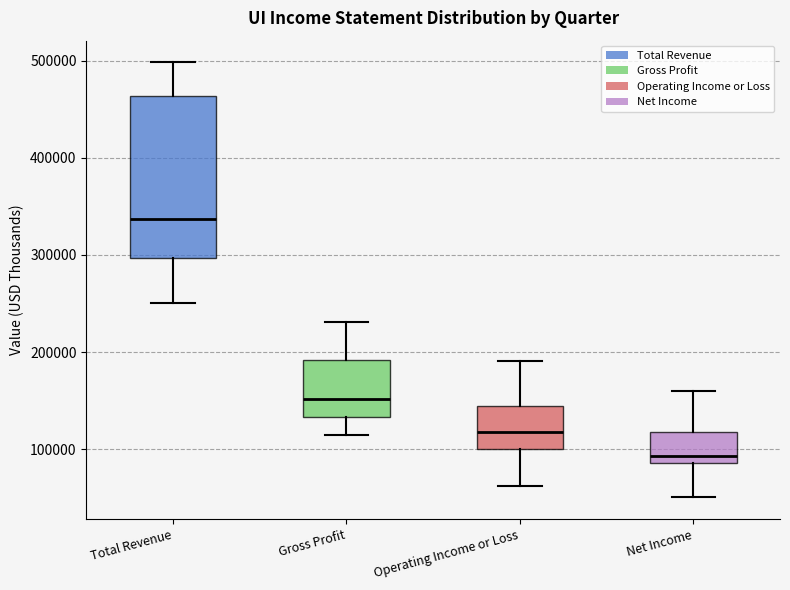

Reading left to right, transcribe this box plot: for each box, give where its median line is, the range the box spans, and where its two whiskers end, as read against the y-axis. The values are not printed on the chart, so give them approximately, as read against the axis.

Total Revenue: median 340000, box 300000 to 460000, whiskers 250000 to 500000
Gross Profit: median 150000, box 130000 to 190000, whiskers 110000 to 230000
Operating Income or Loss: median 120000, box 100000 to 140000, whiskers 60000 to 190000
Net Income: median 90000 (just above the box's lower edge), box 90000 to 120000, whiskers 50000 to 160000